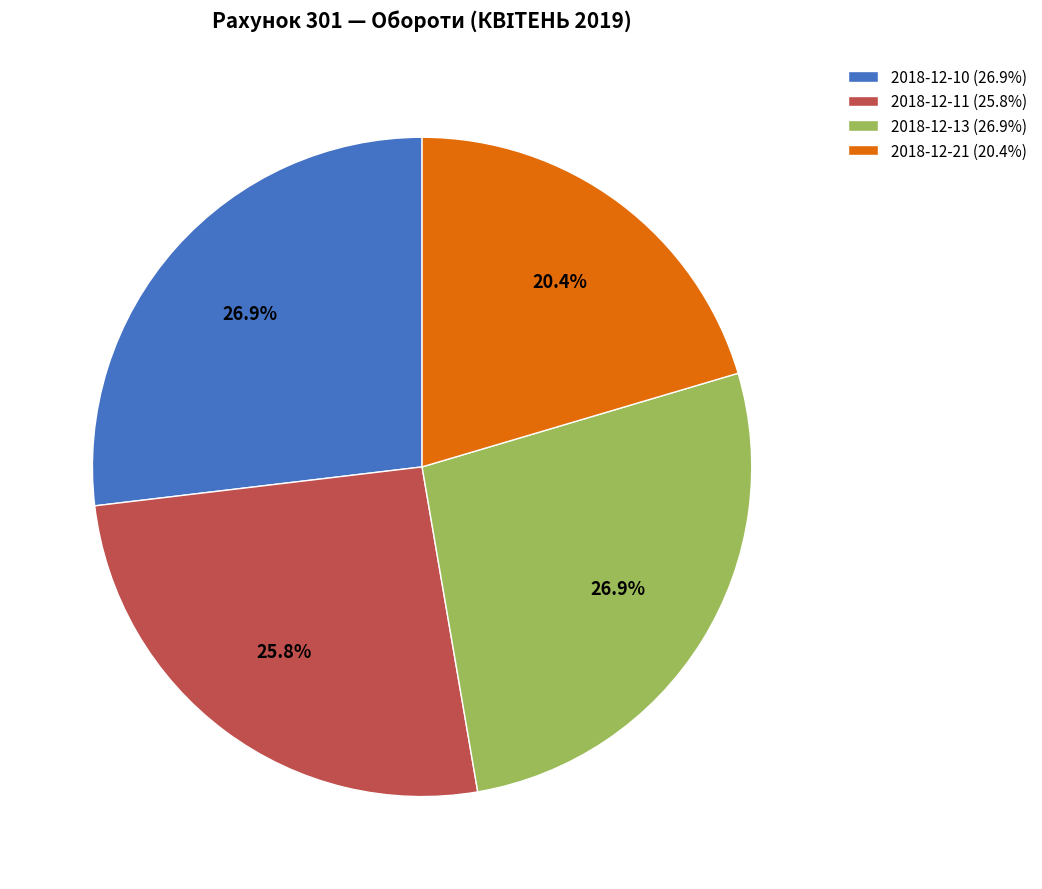

Count the number of slices in the pie.

4